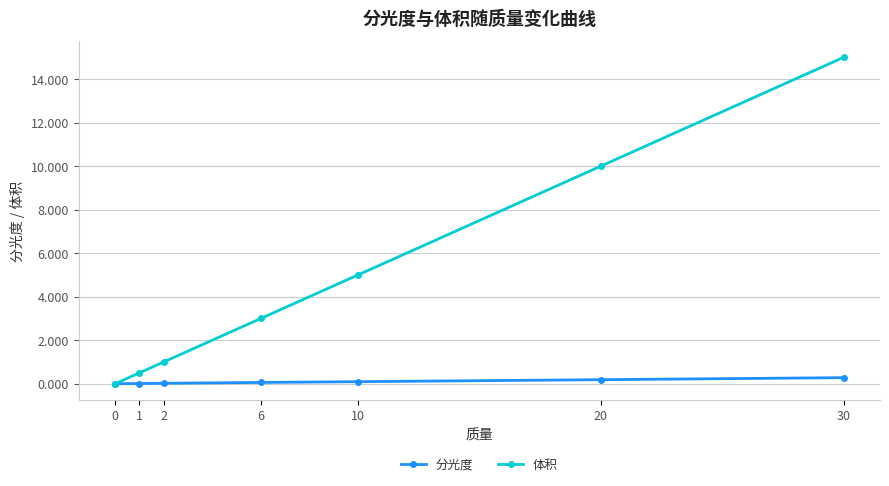

Where is 体积 nearest to the value 7?

10